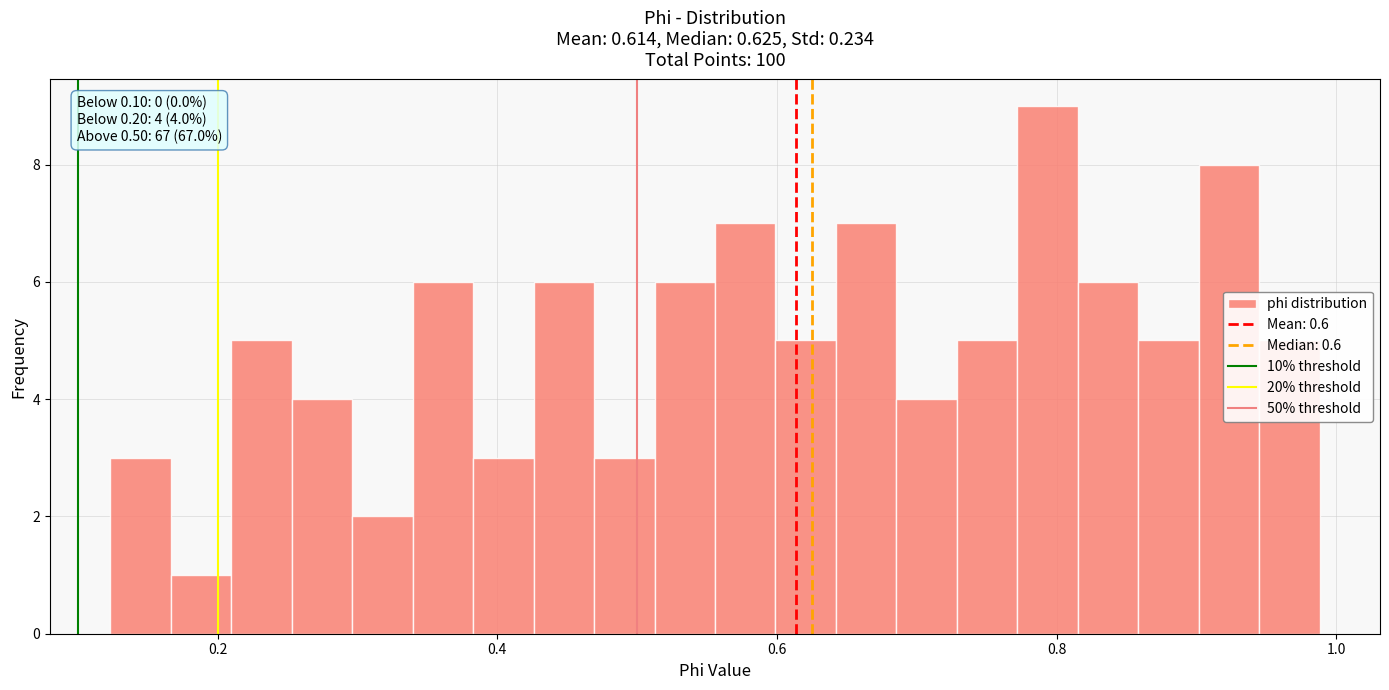

Read against the x-axis, roughly where is the centre of the tallest bar?

0.80